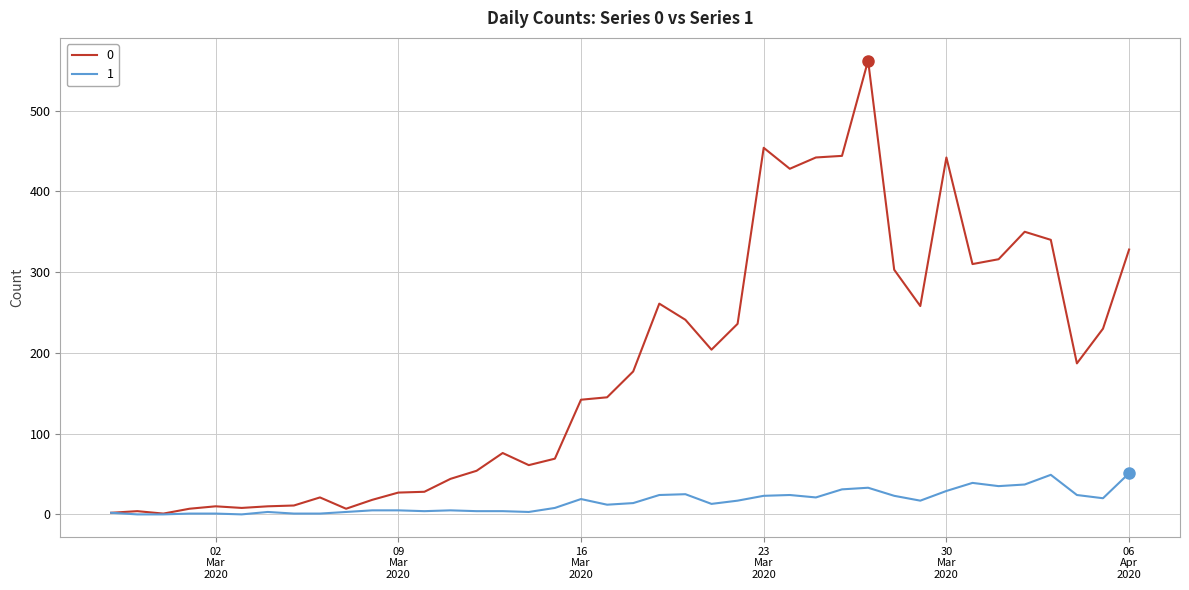

List the series in order of their peak value, highest first.

0, 1